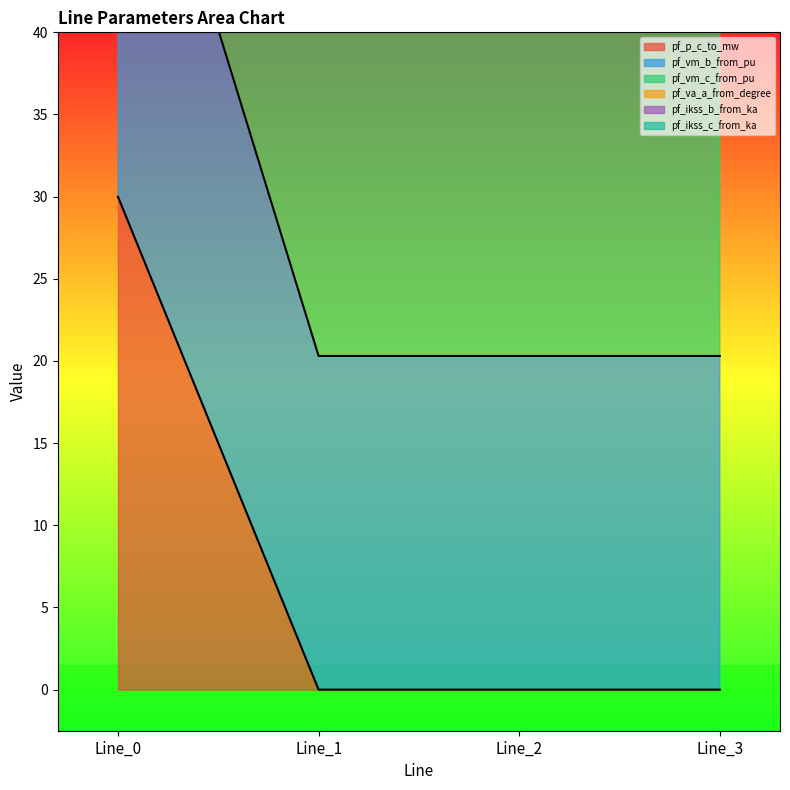

What is the difference between the highest and lowest values at Line_0?

143.3